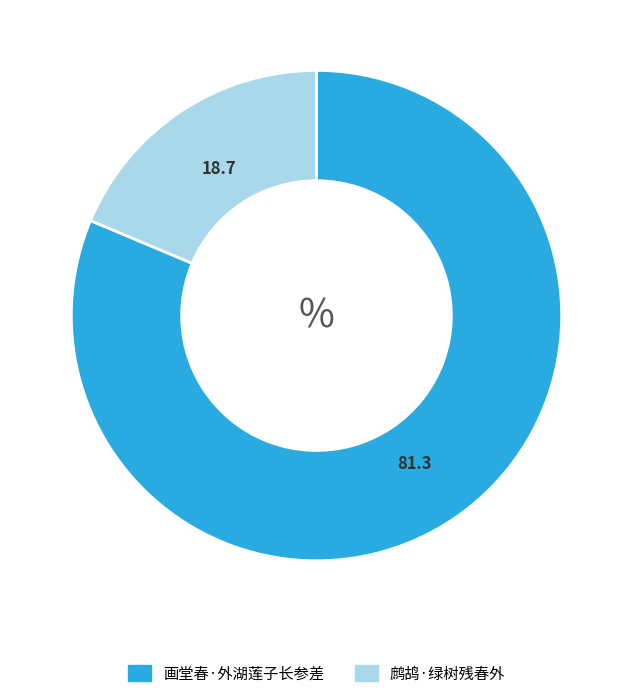

Is there any slice that represents more than half of the pie?

Yes